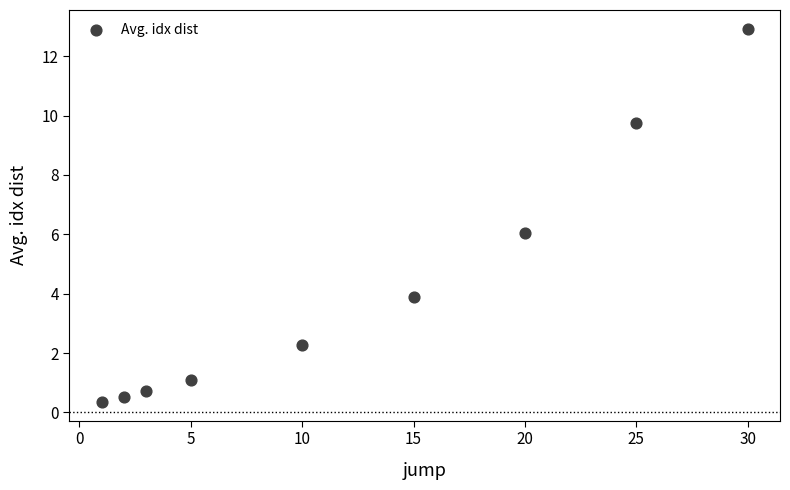

What is the range of X values (max minus min)?

29.0